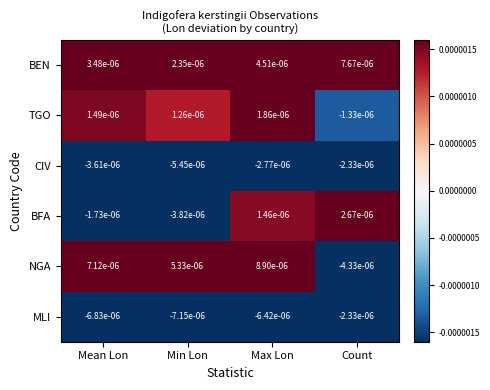

Between Mean Lon and Max Lon, which series saw the biggest shift?

BFA